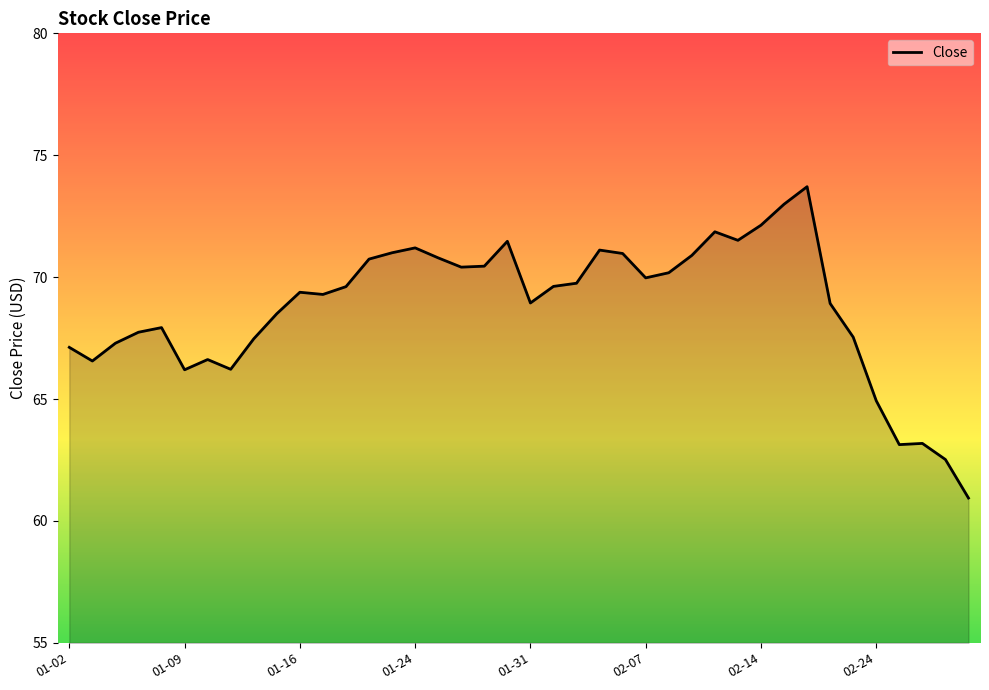

What is the average value?

68.8